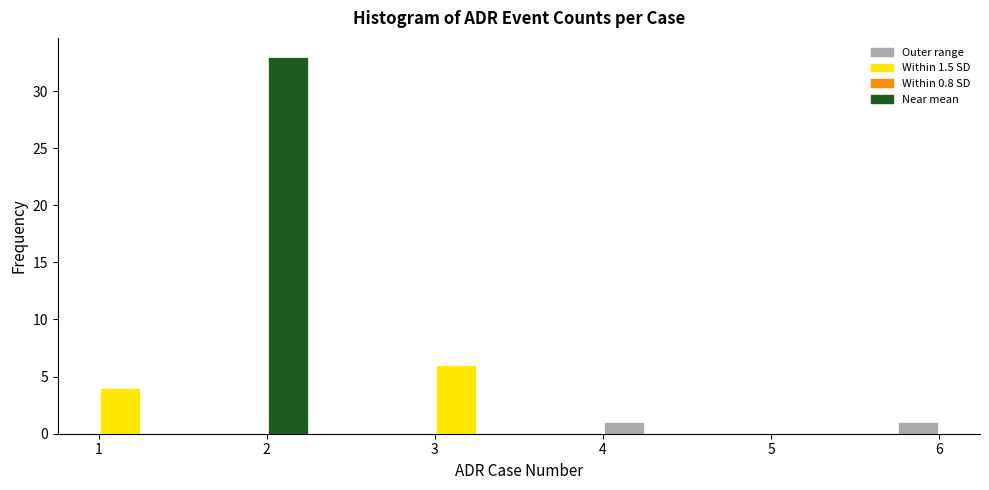

Read against the x-axis, roughly where is the centre of the tallest bar?

2.1